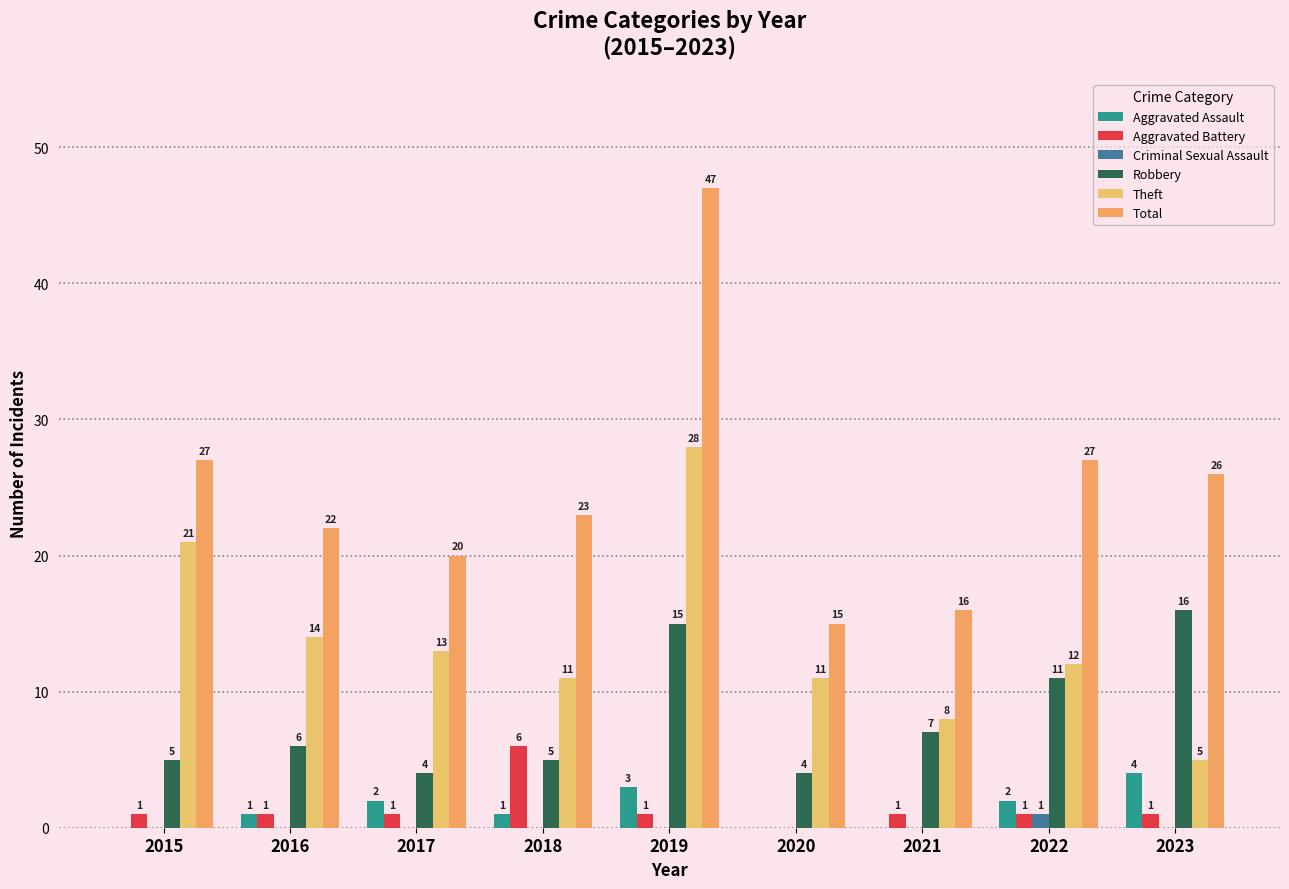

What is the difference between the highest and lowest values at 2017?

20